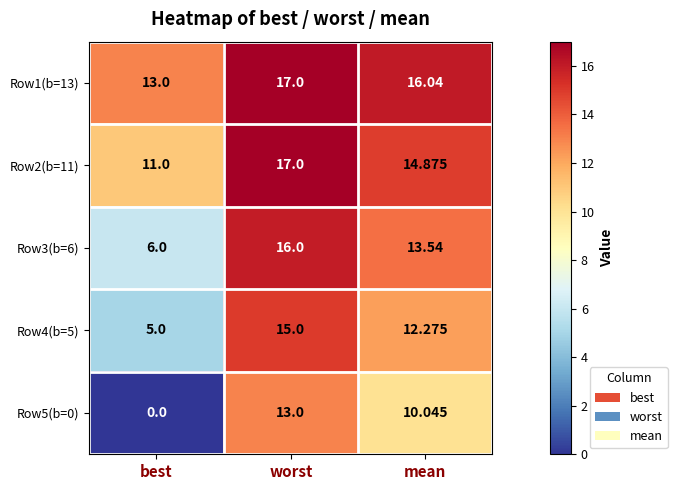

At which category does the chart reach its minimum across all series?

best